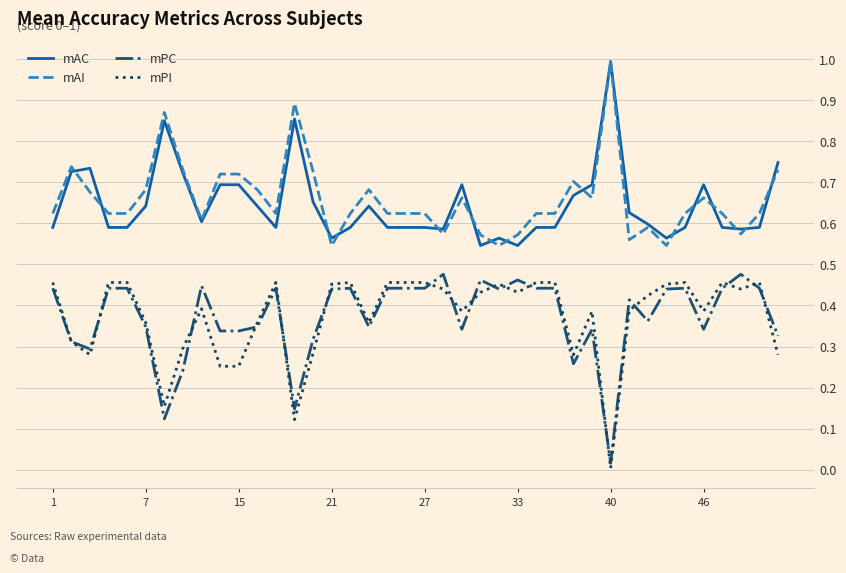

True or false: mAC and mPI cross at least once.

False